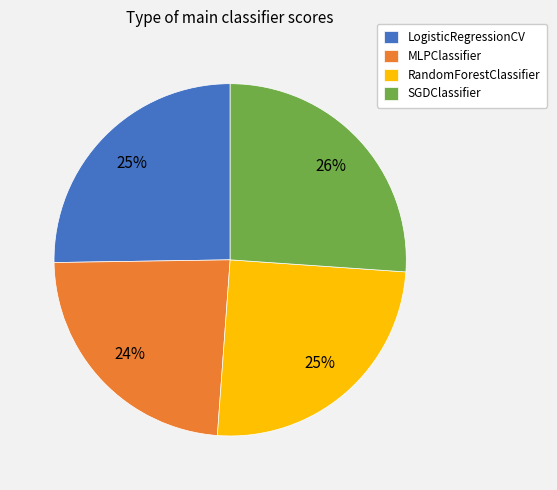

Between LogisticRegressionCV and SGDClassifier, which is larger?

SGDClassifier